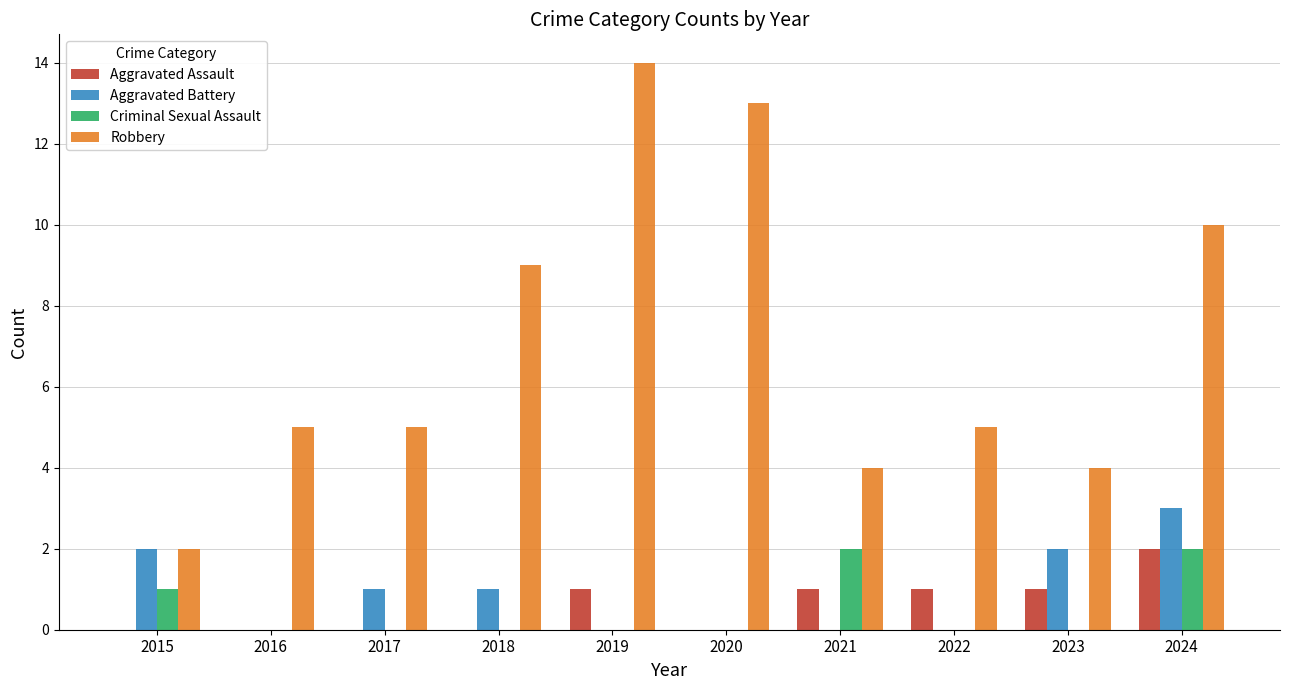

The value of Aggravated Assault at 2021 is 1. True or false?

True